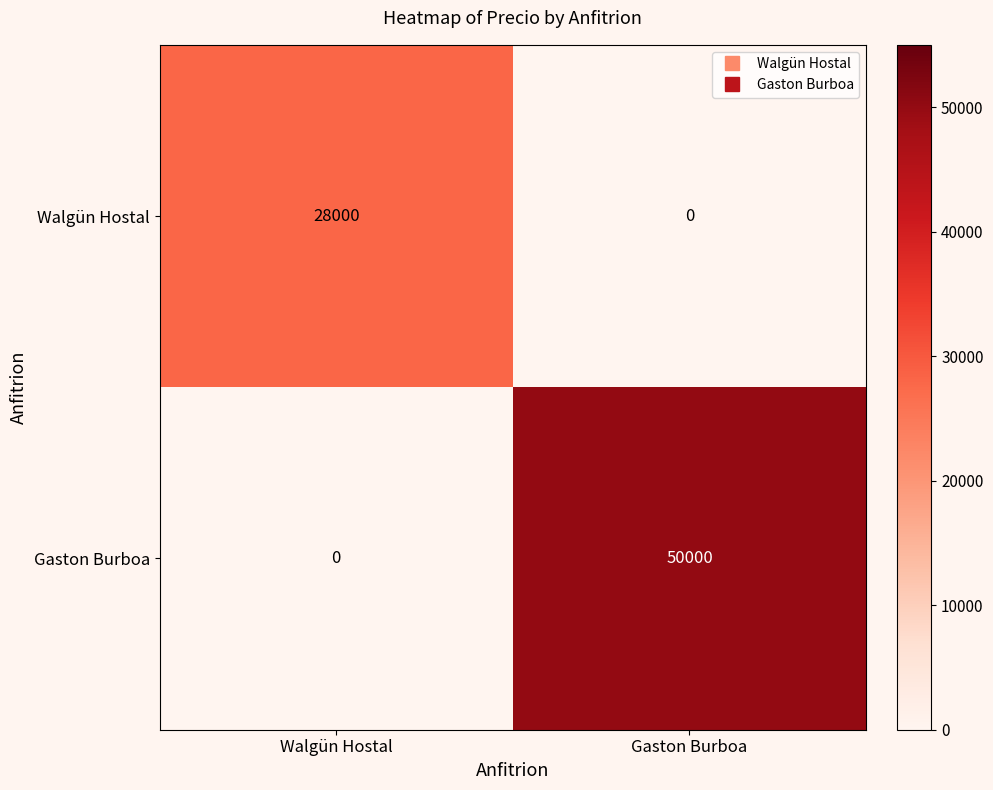

Which series changed the most between Walgün Hostal and Gaston Burboa?

Gaston Burboa